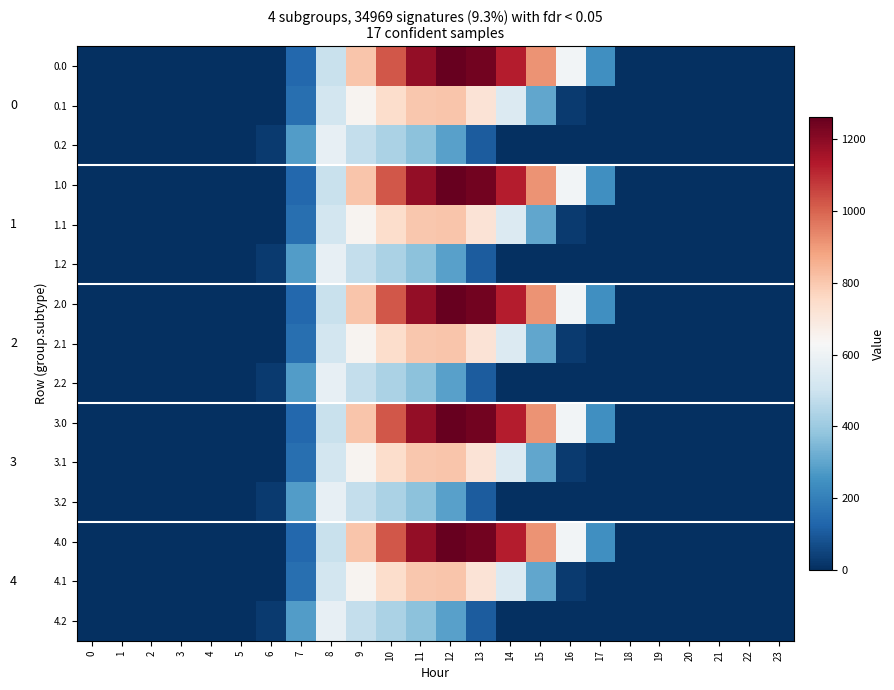

Count the number of data series in this chart.

15